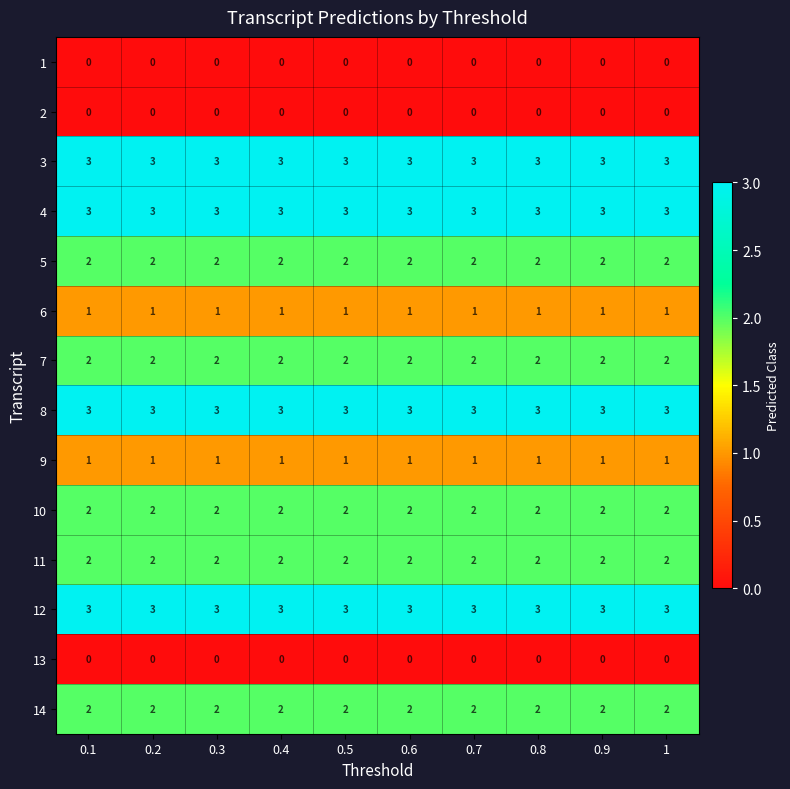

What is the spread (max minus min) of values at 0.2?

3